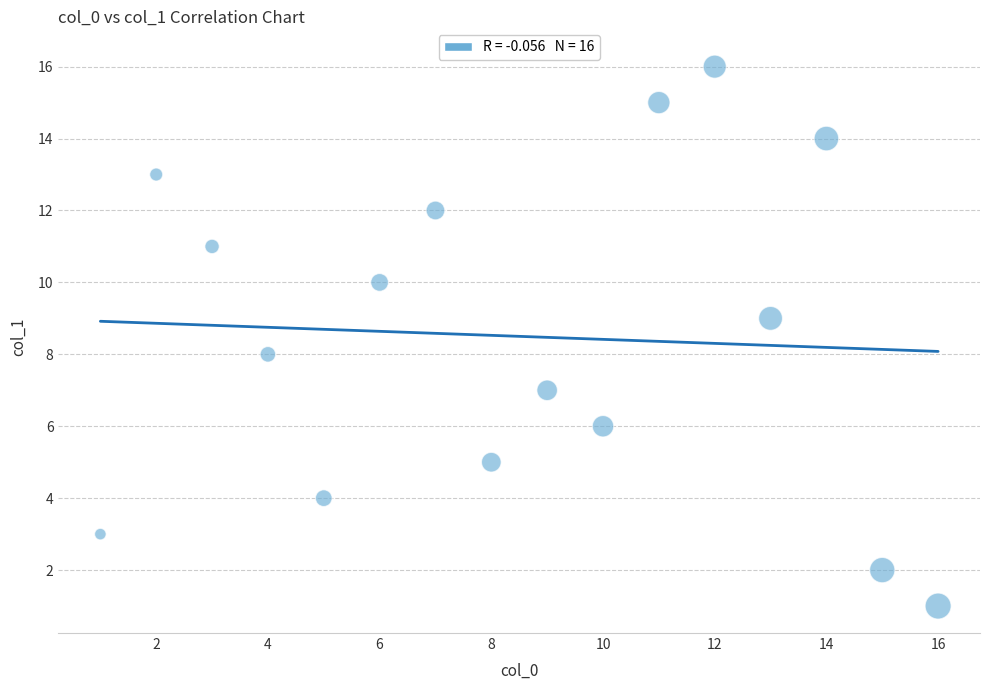

What is the range of X values (max minus min)?

15